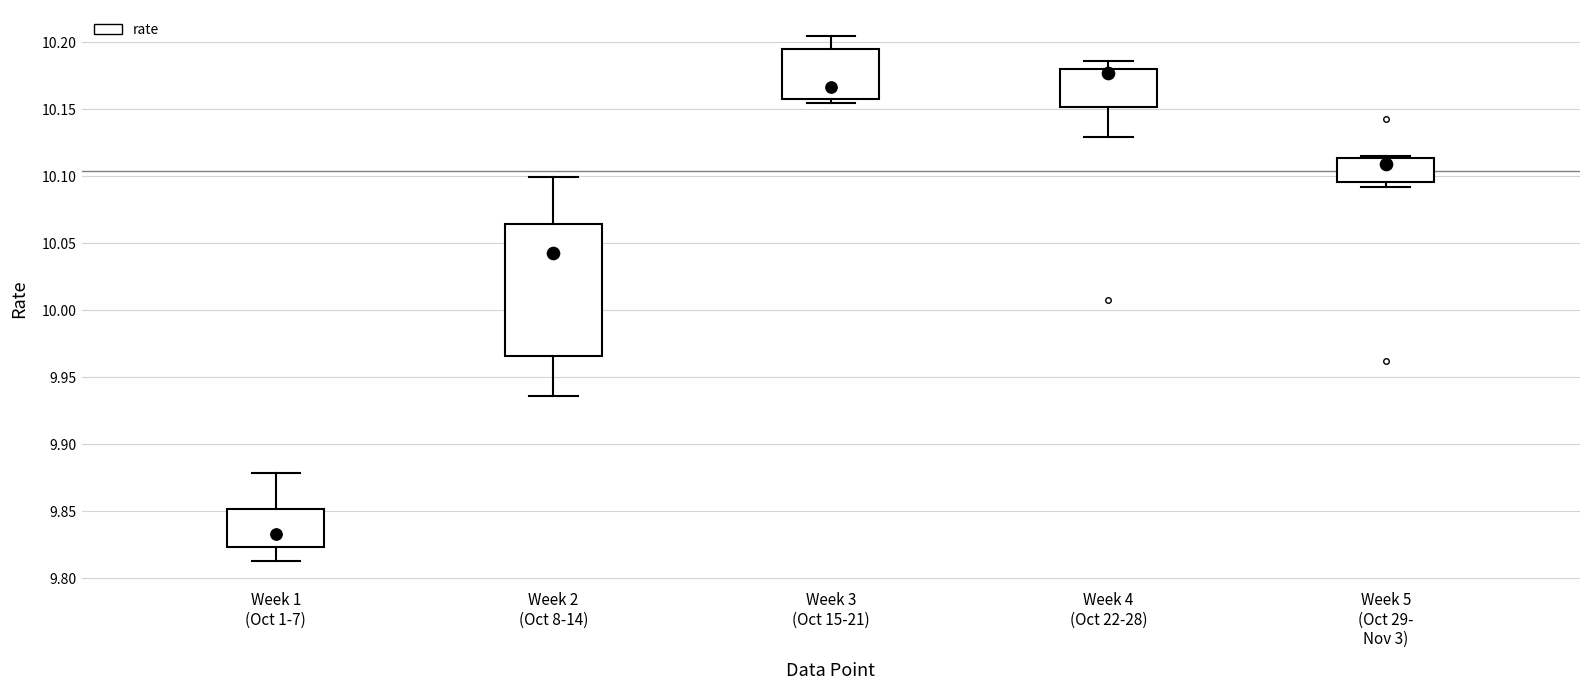

Where is the lower edge of the box for Week 1 (Oct 1-7) on the y-axis? The values are not printed on the chart, so give them approximately, as read against the axis.

9.825